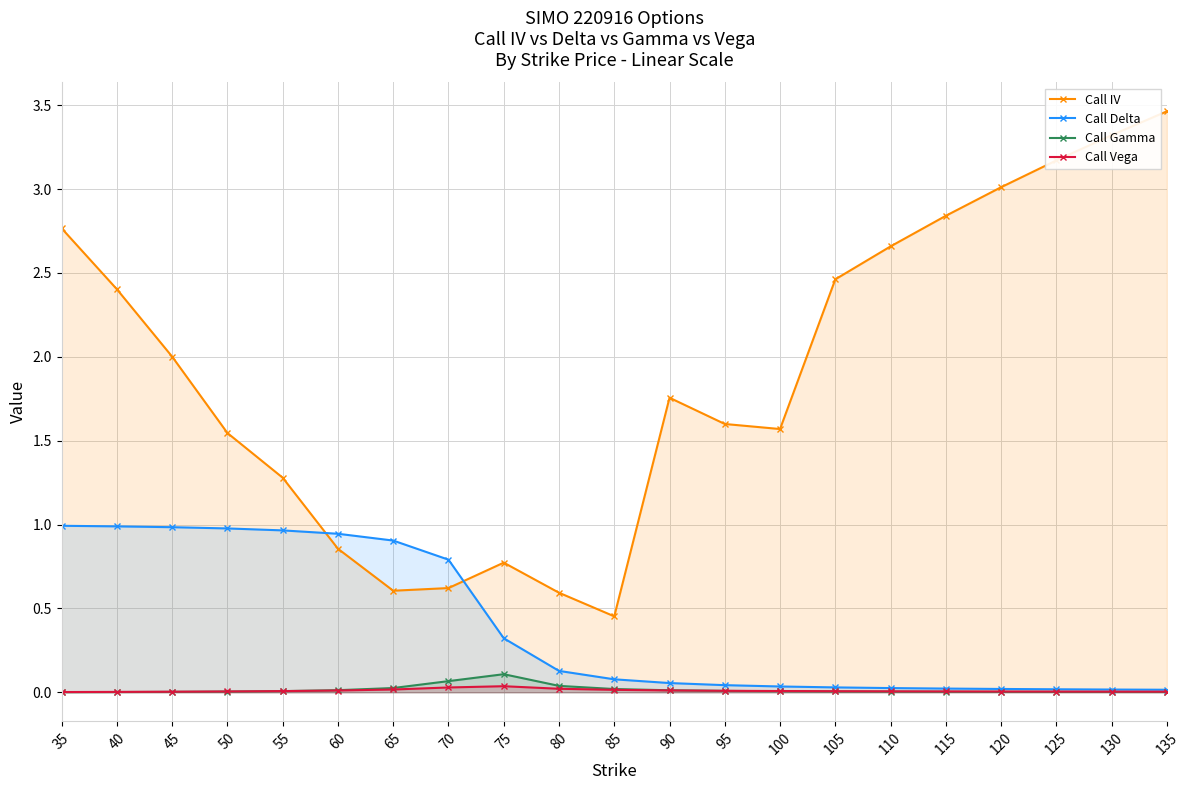

At which label does Call IV reach its minimum?

85